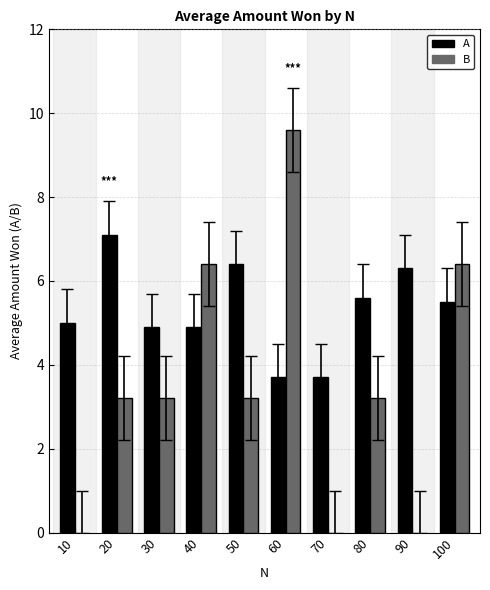

What is the highest value of the A series?

7.1